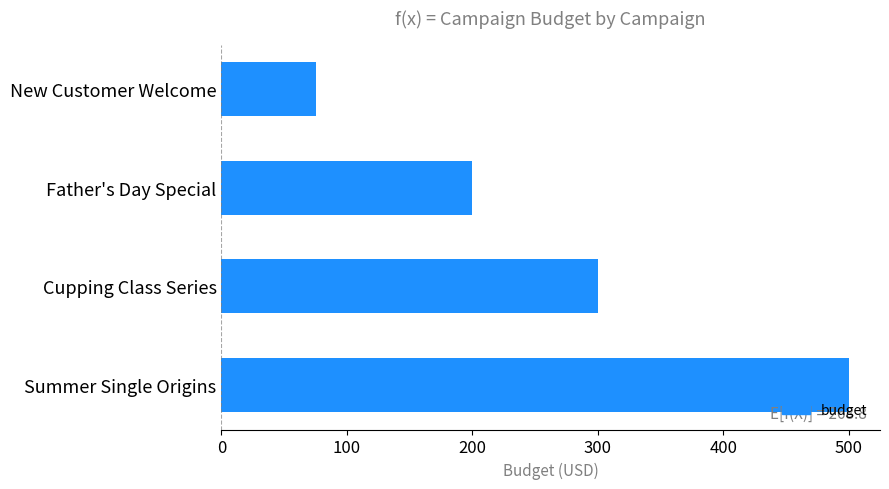

Is it true that the value at Summer Single Origins is 200?

False